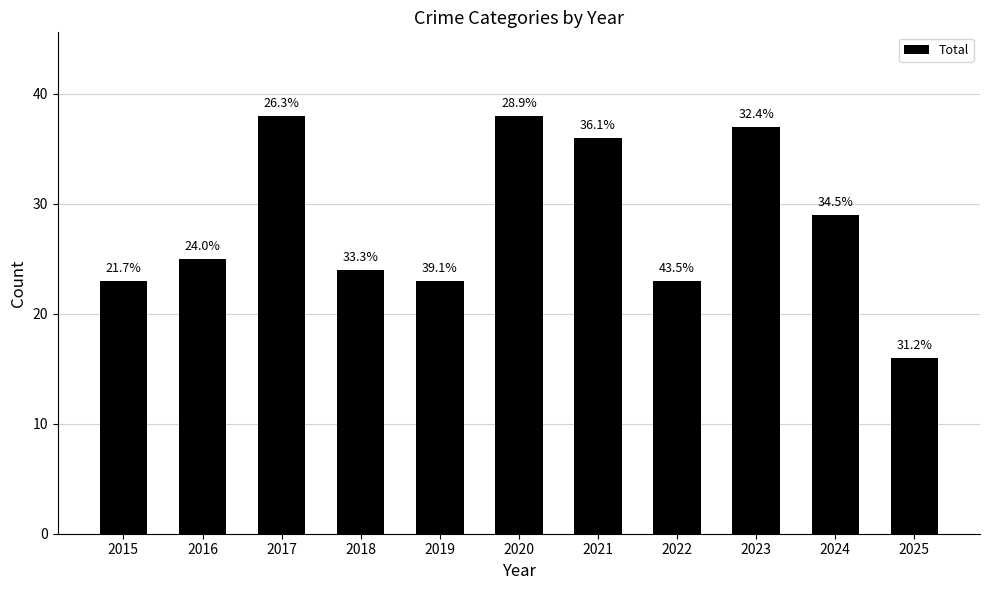

Which category has the lowest value across all series?

2025